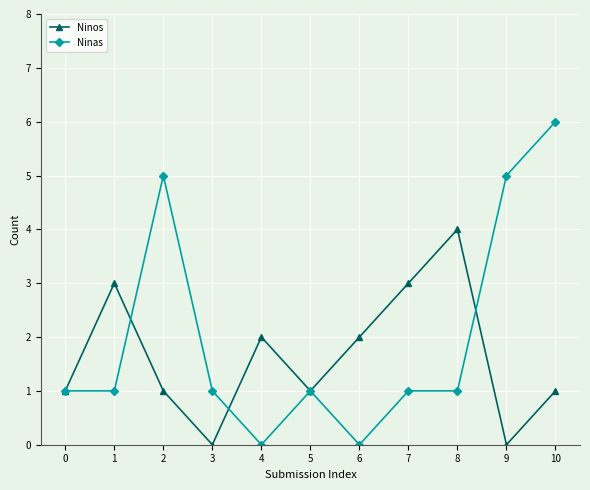

Reading left to right, transcribe all the data shown in this chart.

Ninos: 1	3	1	0	2	1	2	3	4	0	1
Ninas: 1	1	5	1	0	1	0	1	1	5	6